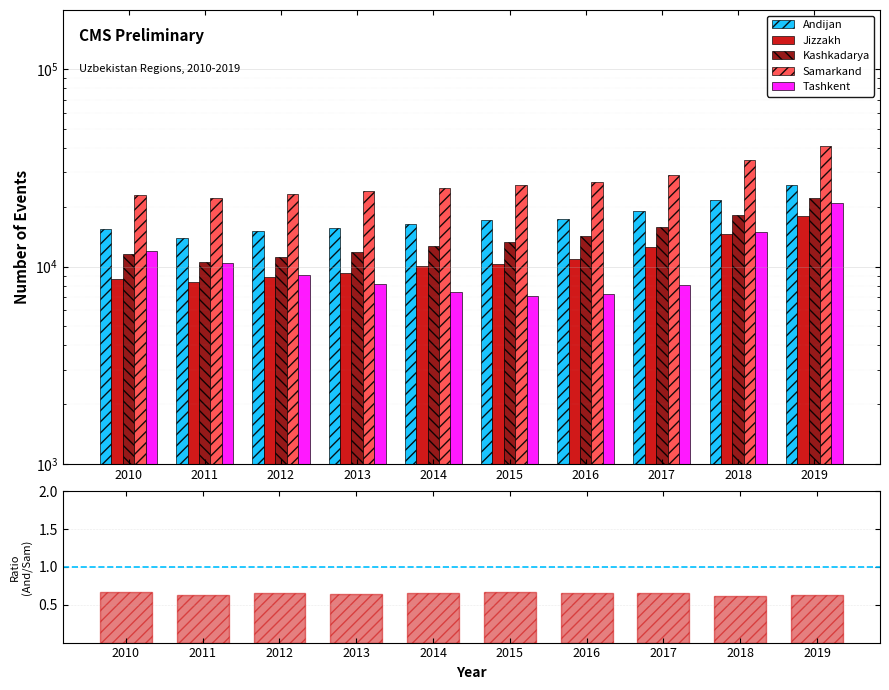

At which label does Samarkand first exceed 26000?

2016